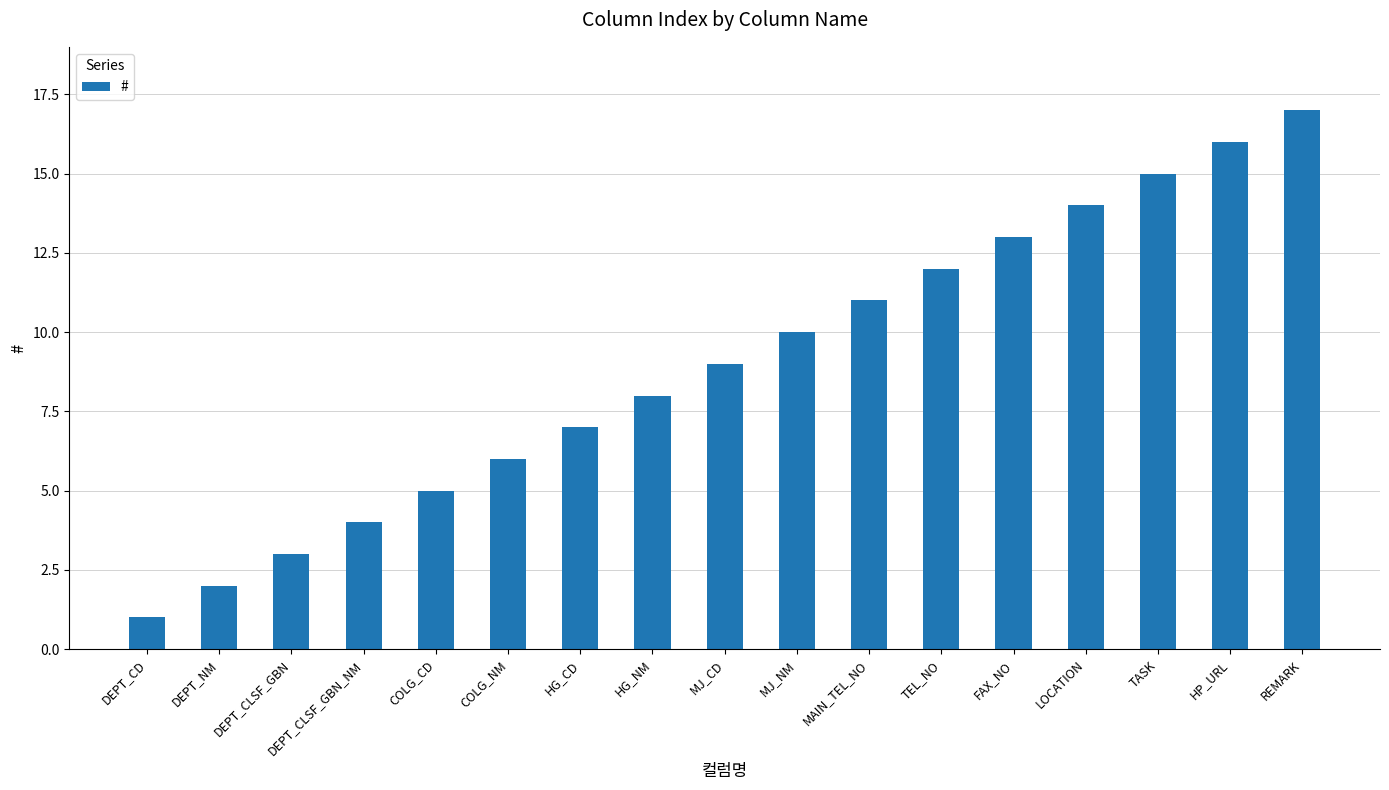

What is the label of the 16th bar from the left?

HP_URL